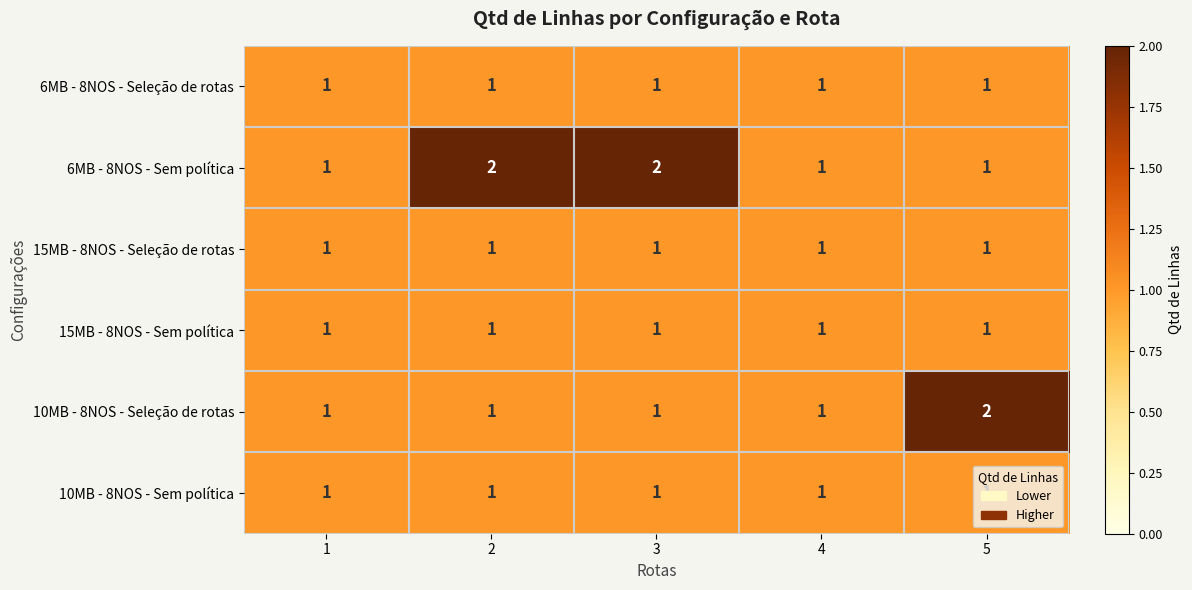

What is the total value across all series at 4?

6